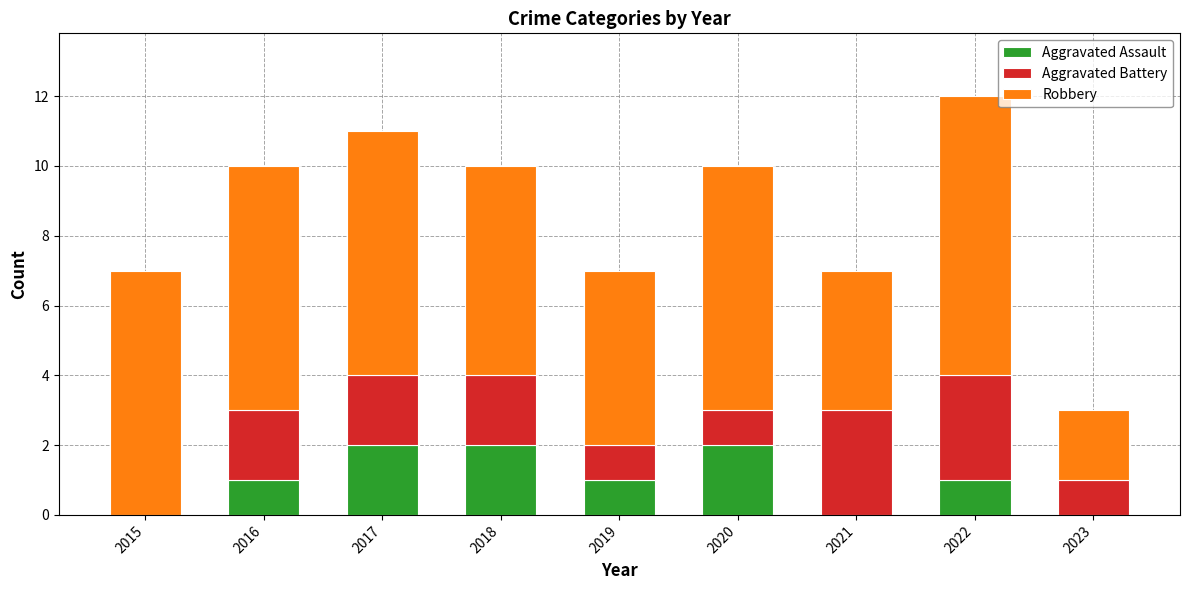

The Aggravated Assault series shows 3 at 2018. True or false?

False